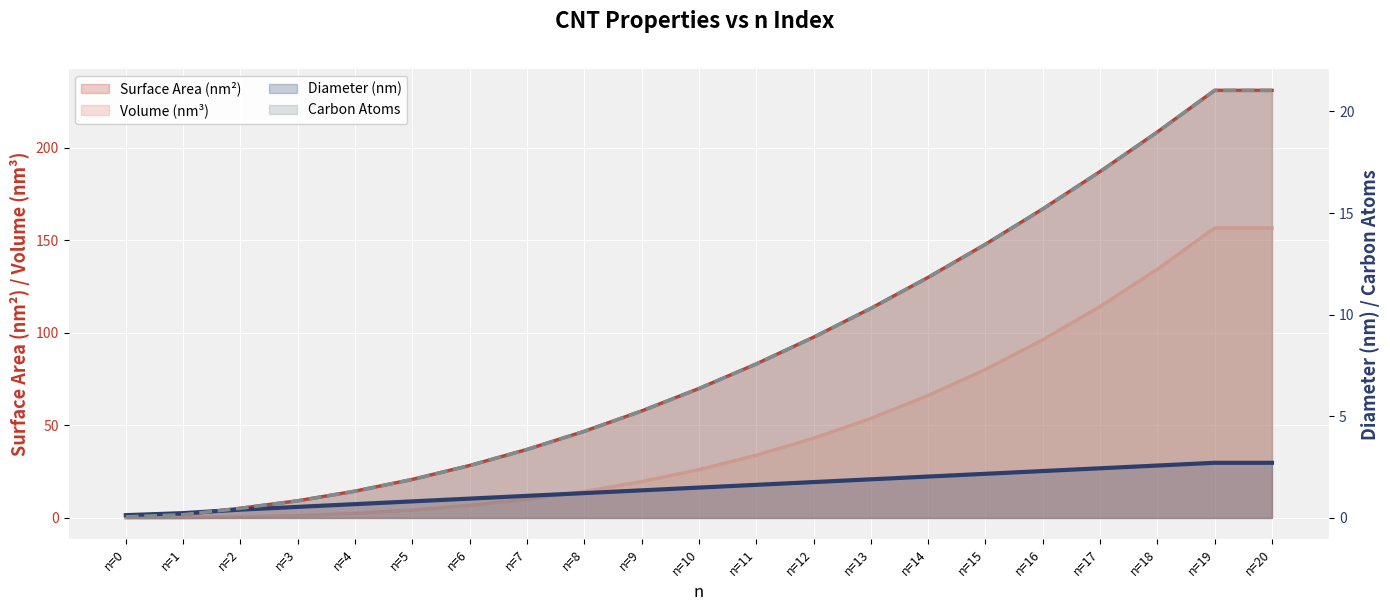

True or false: Volume (nm^3) has a value of 0.2 at n=1.

False